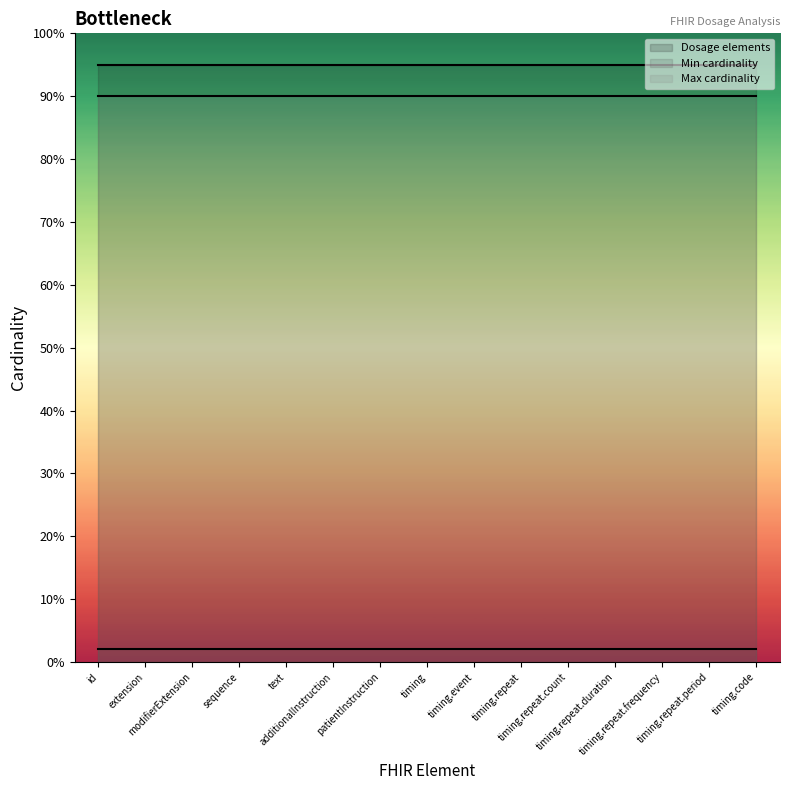

True or false: Dosage elements and Max cardinality cross at least once.

False